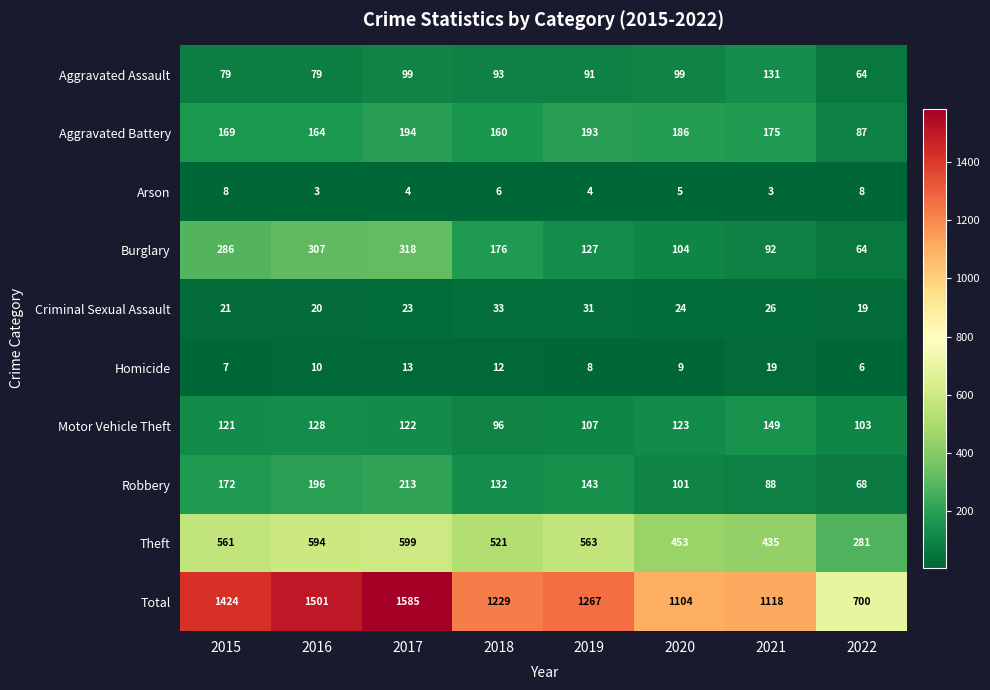

What is the difference between the highest and lowest values at 2020?

1099